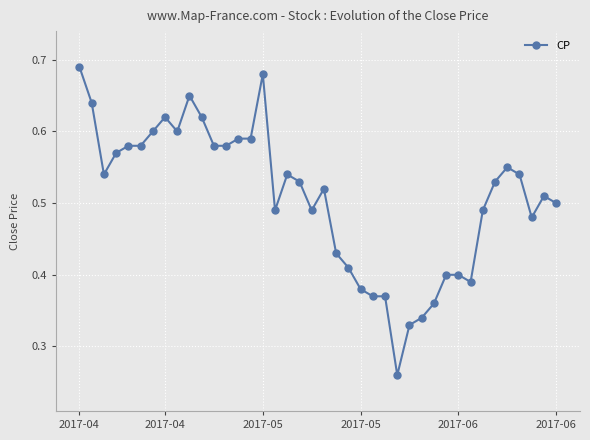

How many values are between 0 and 1?

40